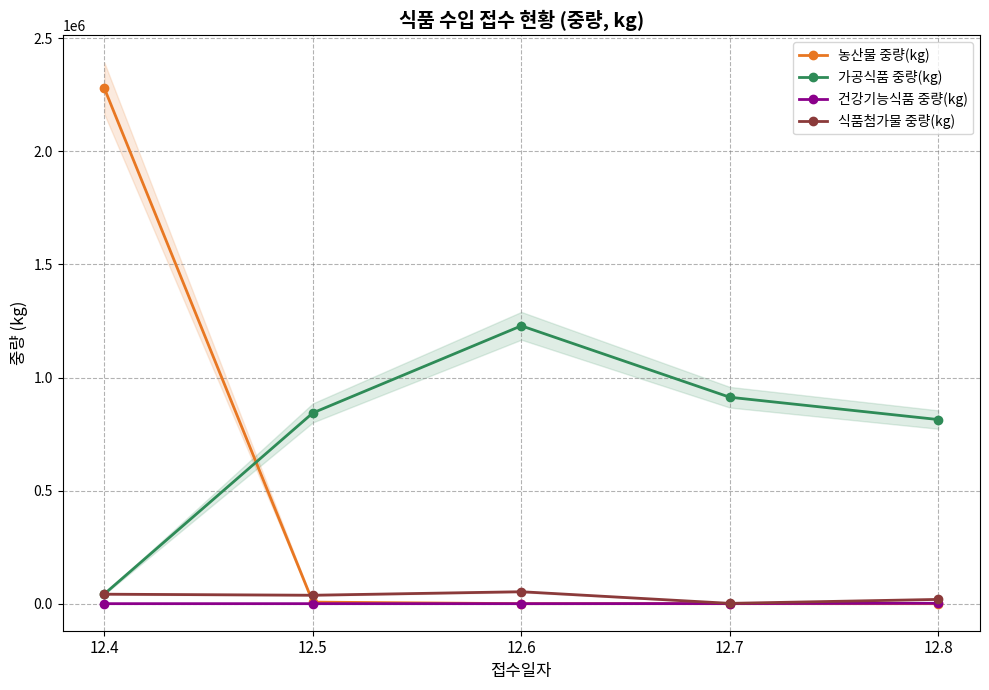

At which category does 식품첨가물 중량(kg) reach its first local valley?

12.5